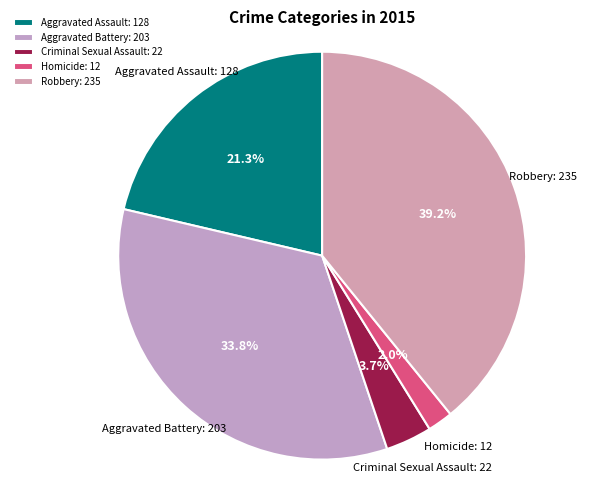

To the nearest percent, what is the average slice percentage?

20%